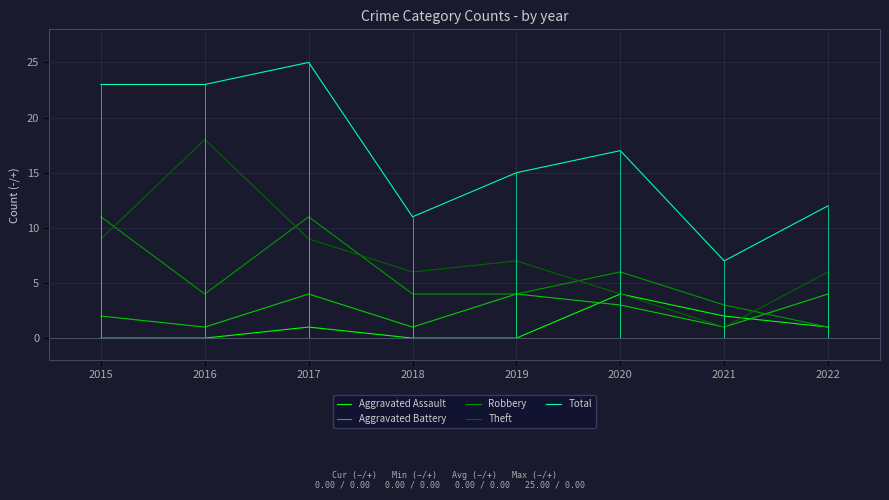

At which category is the sum across all series the highest?

2017